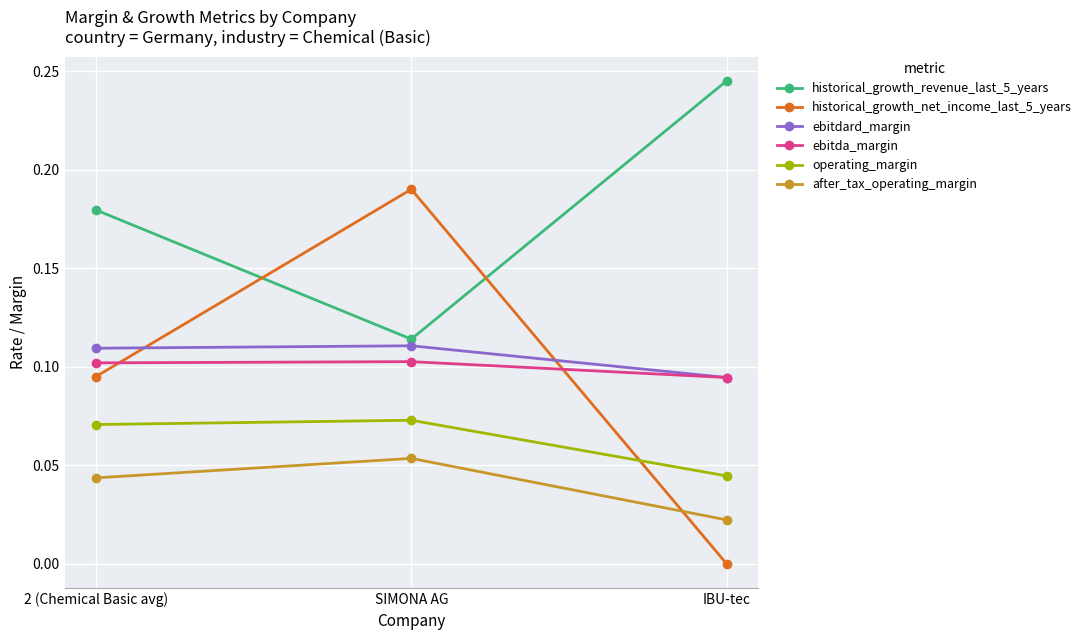

Does the chart have visible grid lines?

Yes